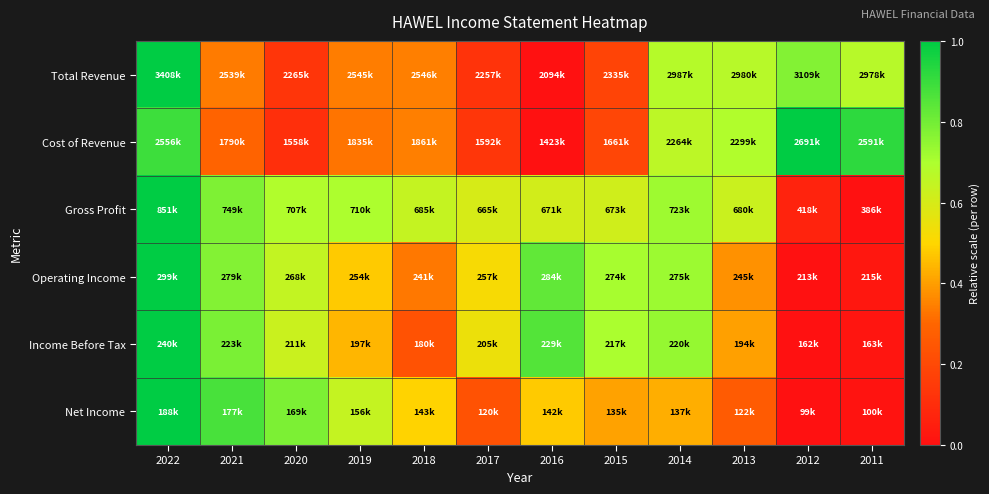

Which category has the lowest value across all series?

2016